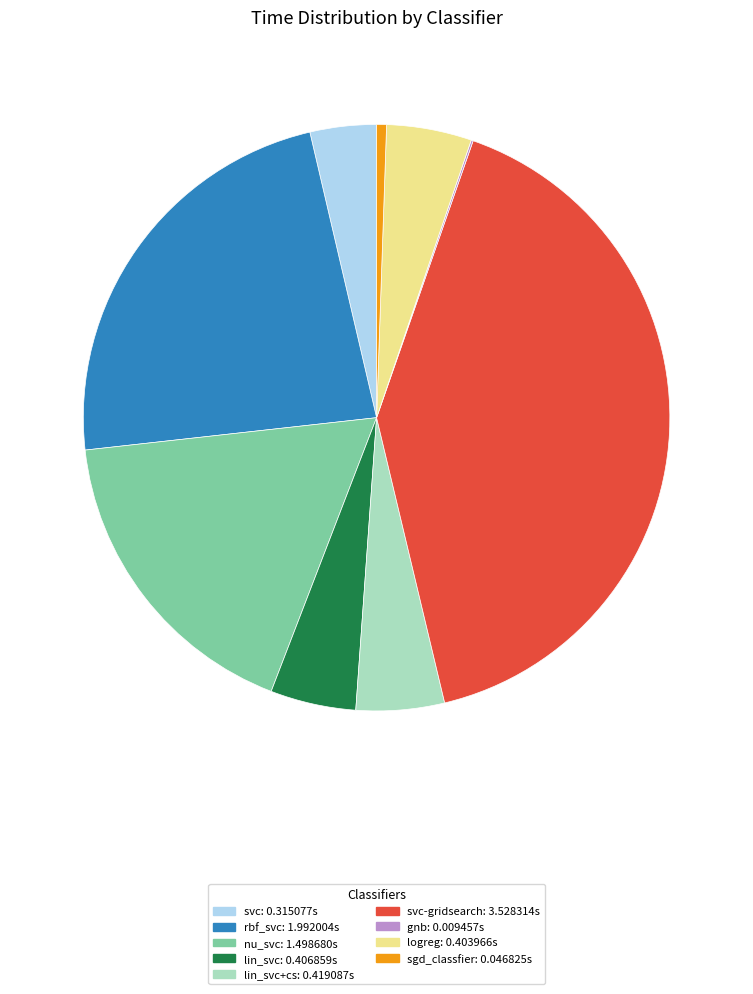

Is there any slice that represents more than half of the pie?

No